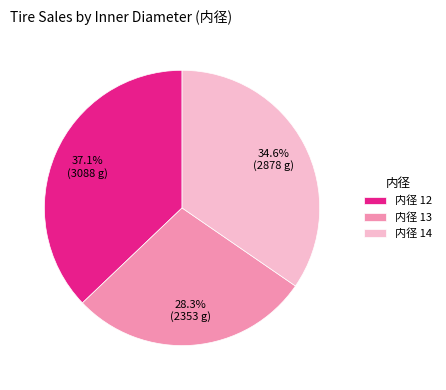

Which category has the smallest portion of the pie?

内径 13